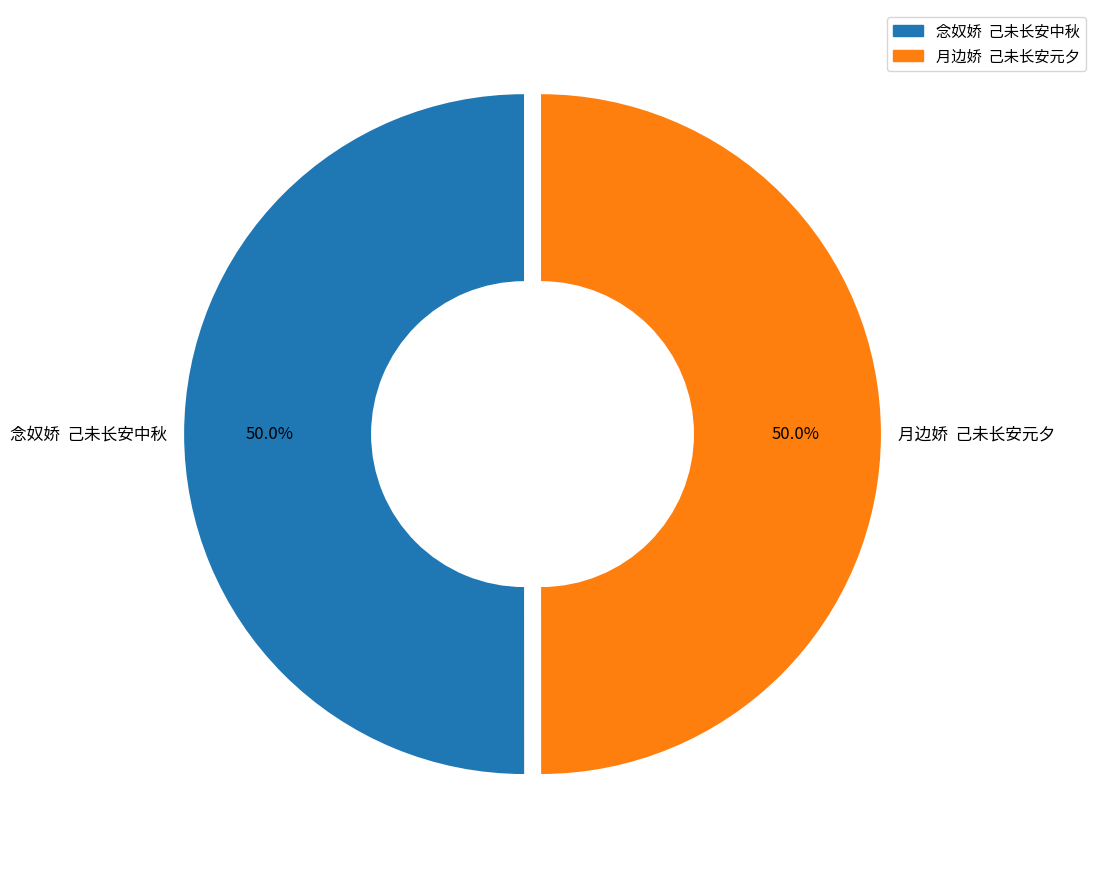

Combined, do 月边娇 己未长安元夕 and 念奴娇 己未长安中秋 account for over 50%?

Yes